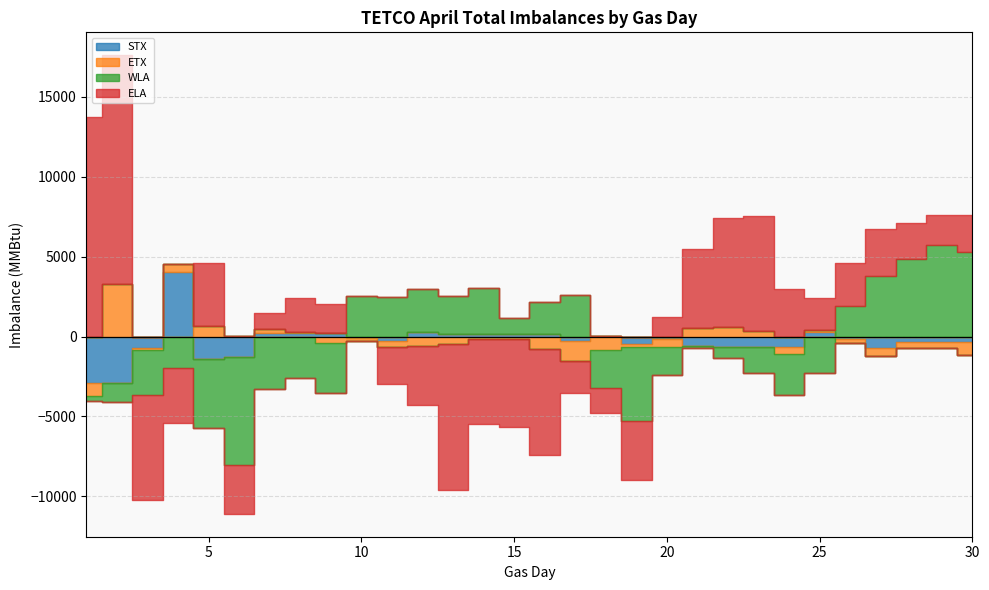

What are all the series names shown in the legend?

STX, ETX, WLA, ELA